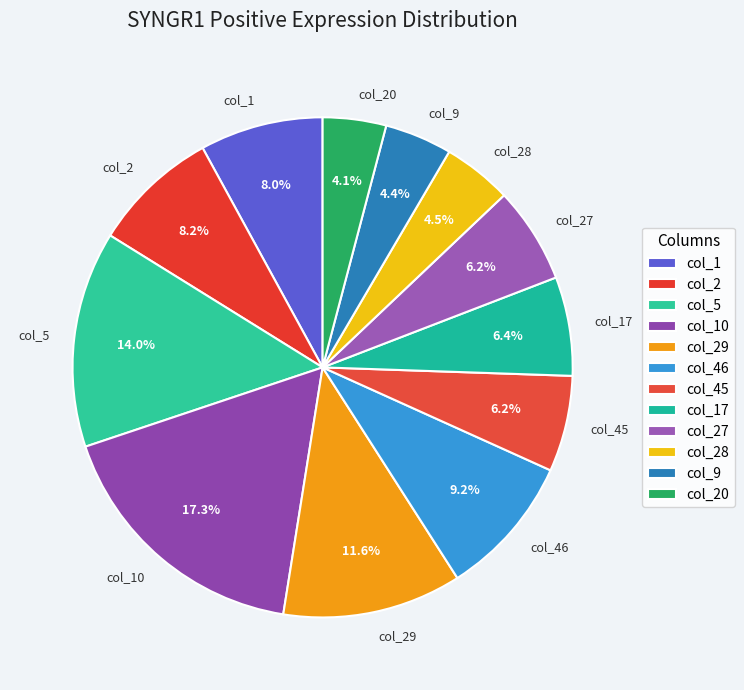

What percentage is the col_46 slice, to the nearest percent?

9%